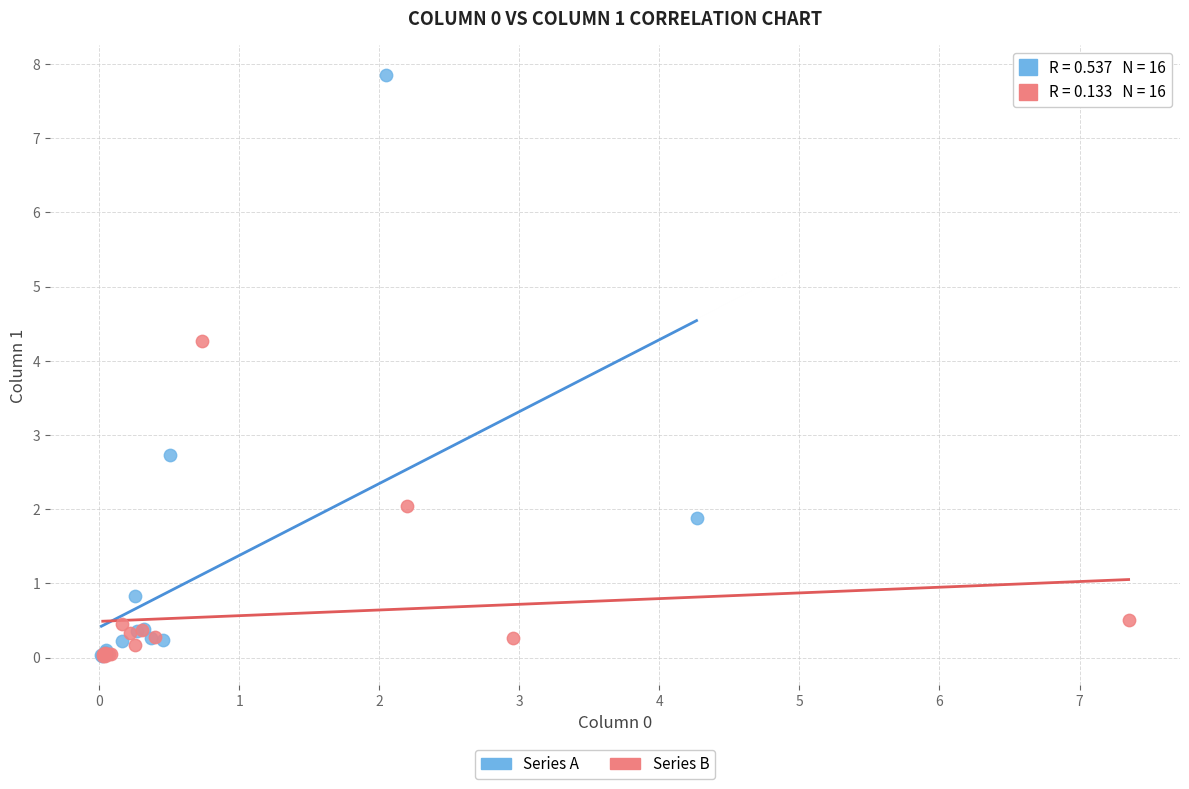

Which series reaches the maximum Y coordinate?

Series A